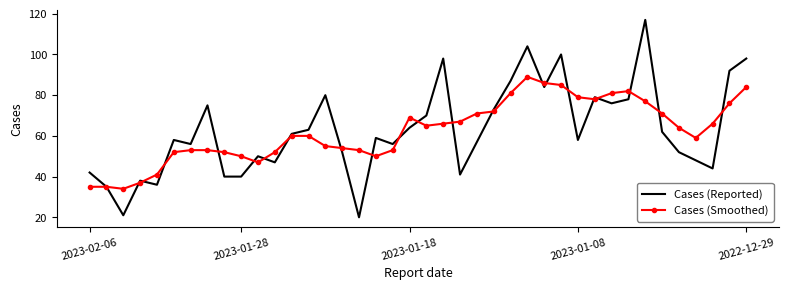

What is the smallest value displayed?

20